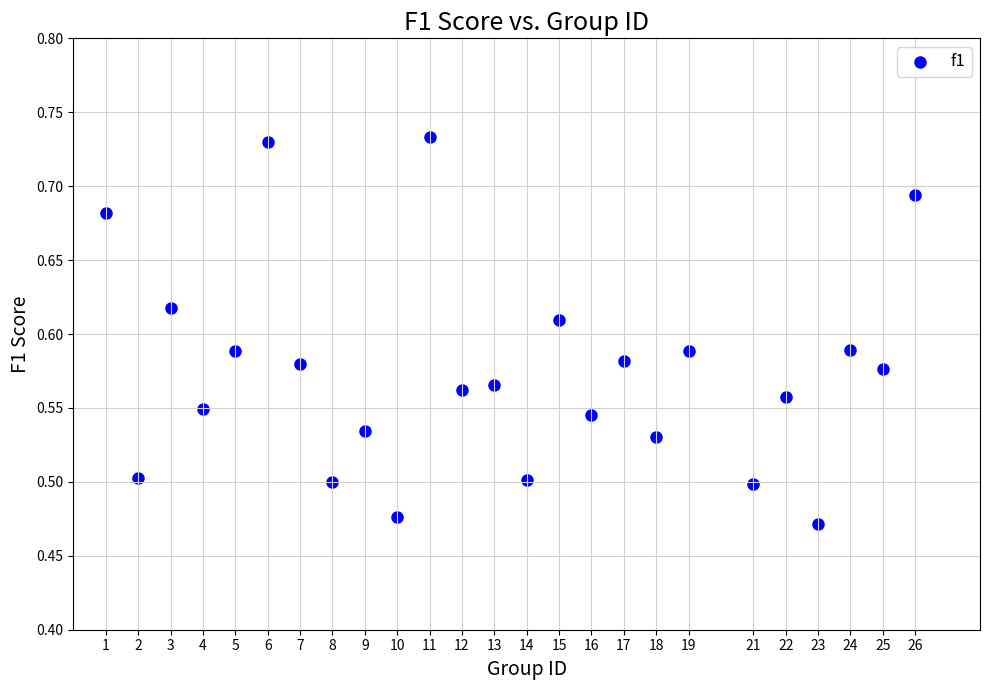

What is the range of Y values (max minus min)?

0.3